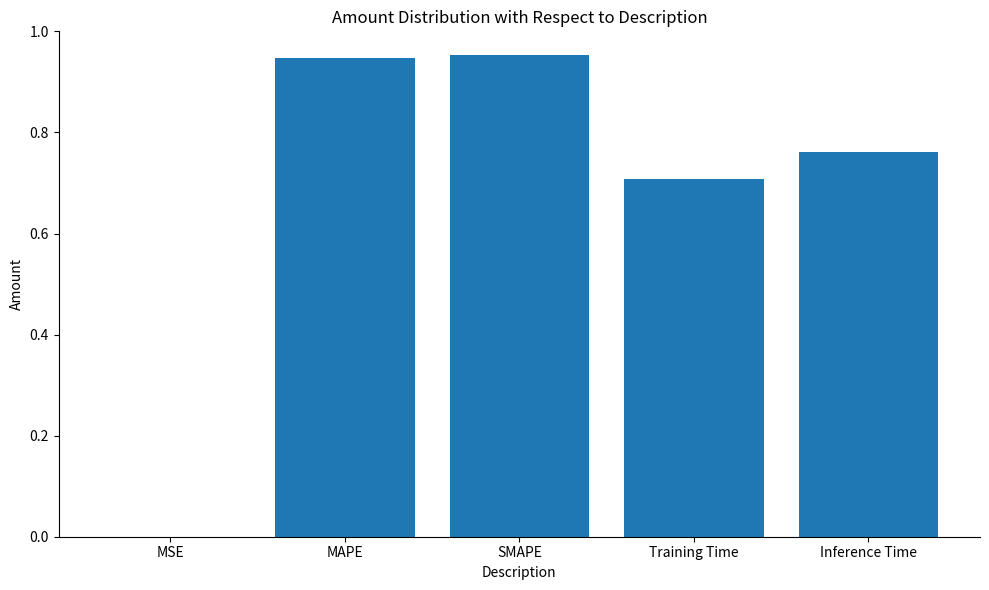

What is the sum of all values?

3.4